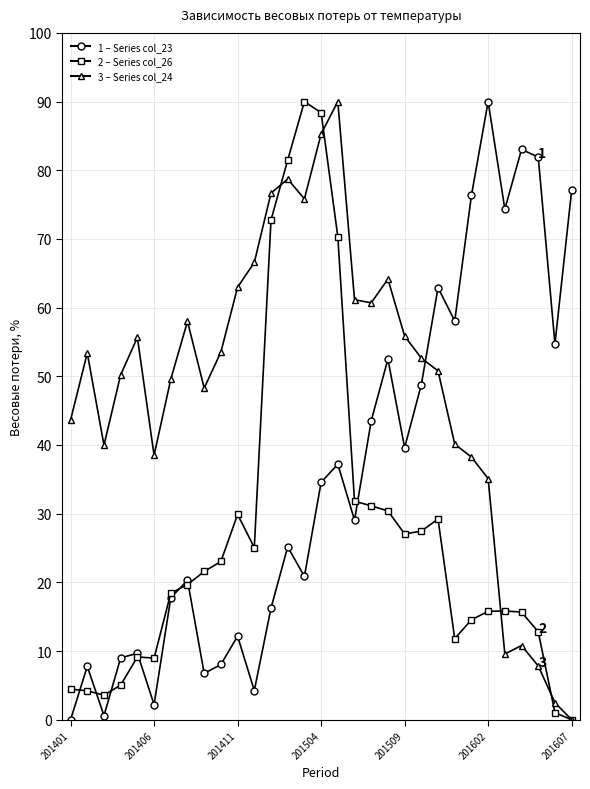

What is the maximum value shown in the chart?

90.0